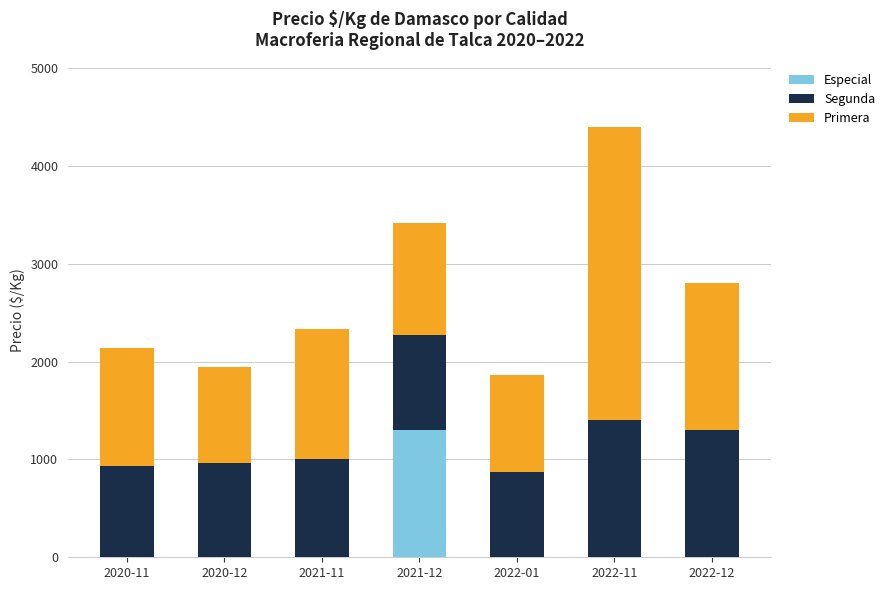

Reading left to right, what are the values for Especial?

2020-11=0	2020-12=0	2021-11=0	2021-12=1300	2022-01=0	2022-11=0	2022-12=0